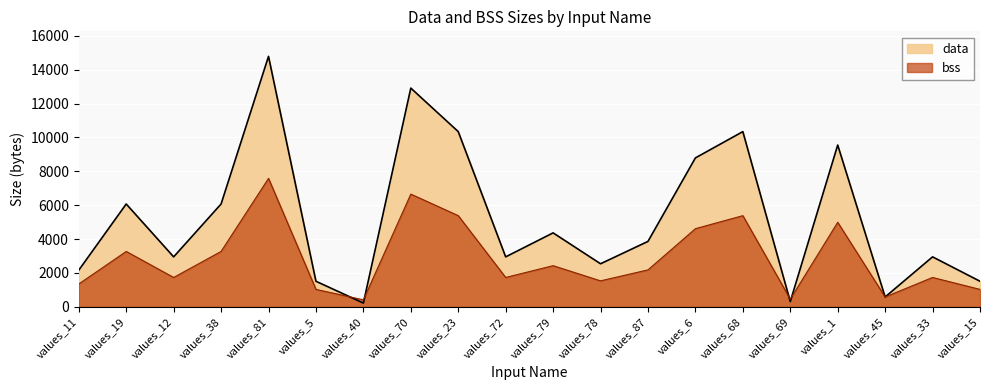

Read the bss value at values_78.

1536